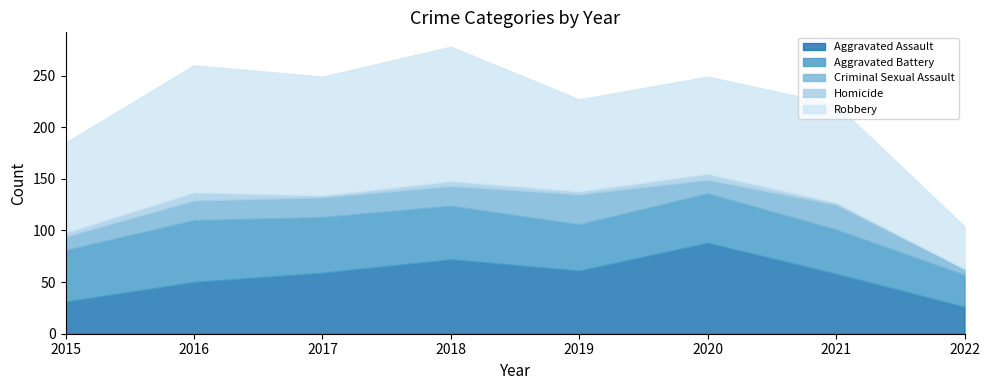

Reading right to left, transcribe all the data shown in this chart.

Aggravated Assault: 2022=26	2021=58	2020=88	2019=61	2018=72	2017=59	2016=50	2015=31
Aggravated Battery: 2022=31	2021=43	2020=48	2019=45	2018=52	2017=54	2016=60	2015=50
Criminal Sexual Assault: 2022=6	2021=24	2020=13	2019=29	2018=19	2017=19	2016=19	2015=13
Homicide: 2022=0	2021=2	2020=6	2019=3	2018=5	2017=2	2016=8	2015=4
Robbery: 2022=41	2021=95	2020=94	2019=89	2018=130	2017=115	2016=123	2015=87